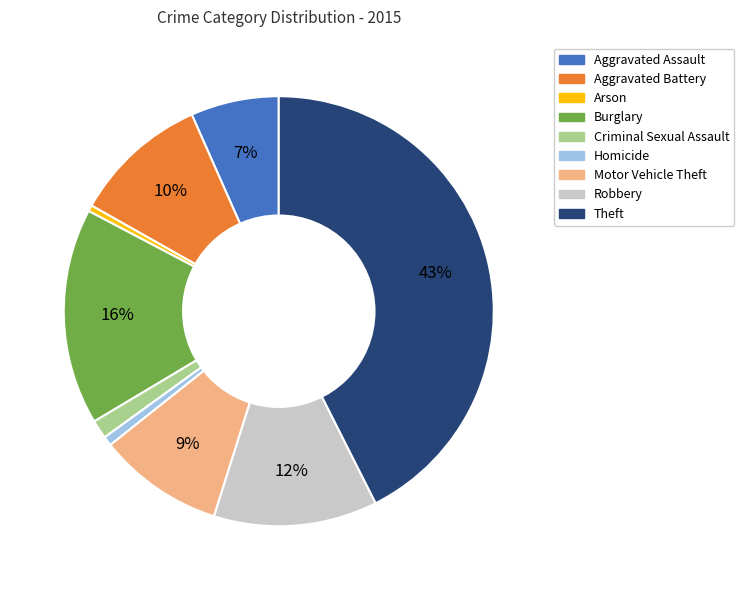

Is it true that Homicide is 11% of the pie?

False